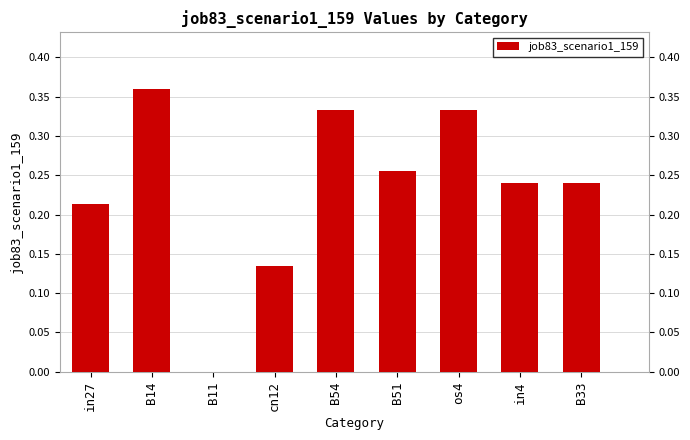

Between B51 and cn12, which is larger?

B51